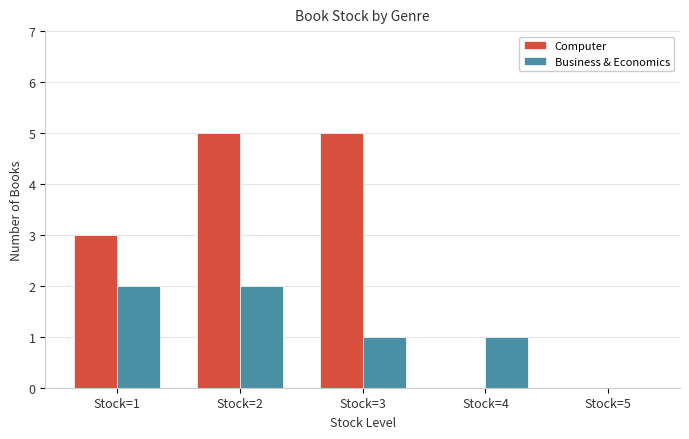

What is the sum of all Business & Economics values?

6